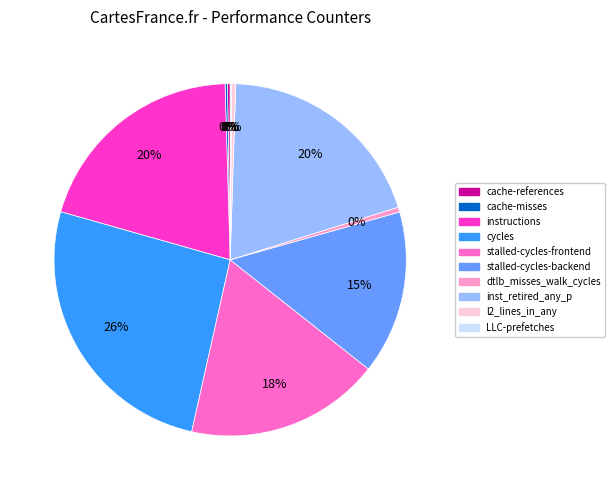

Is it true that l2_lines_in_any is 7% of the pie?

False